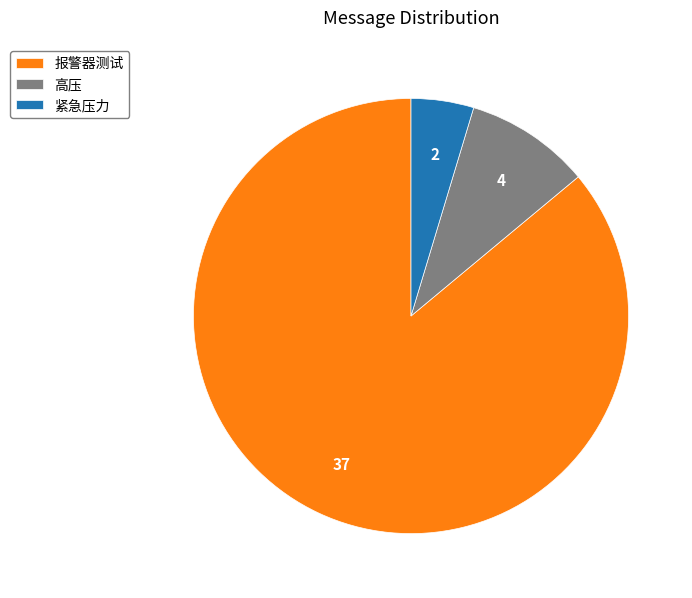

Combined, do 报警器测试 and 紧急压力 account for over 50%?

Yes